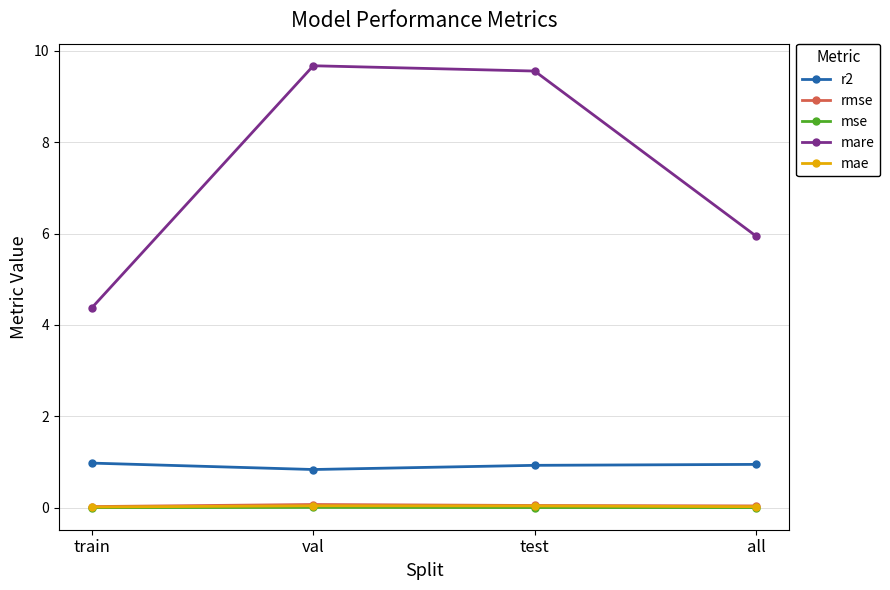

Where is the first local maximum for mare?

val